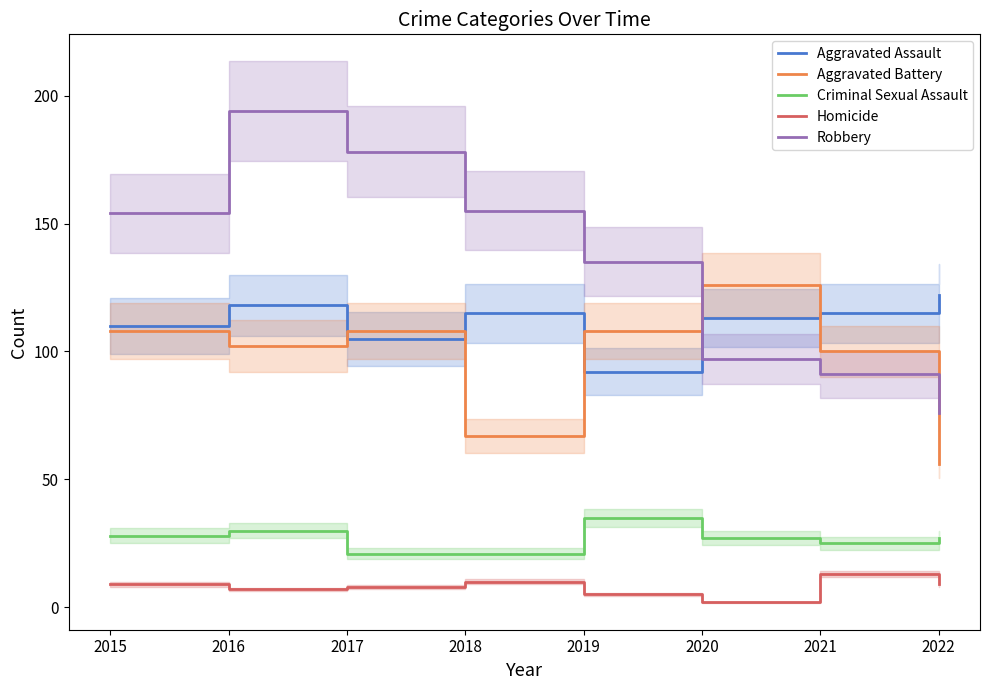

How many times do Robbery and Aggravated Battery cross each other?

2